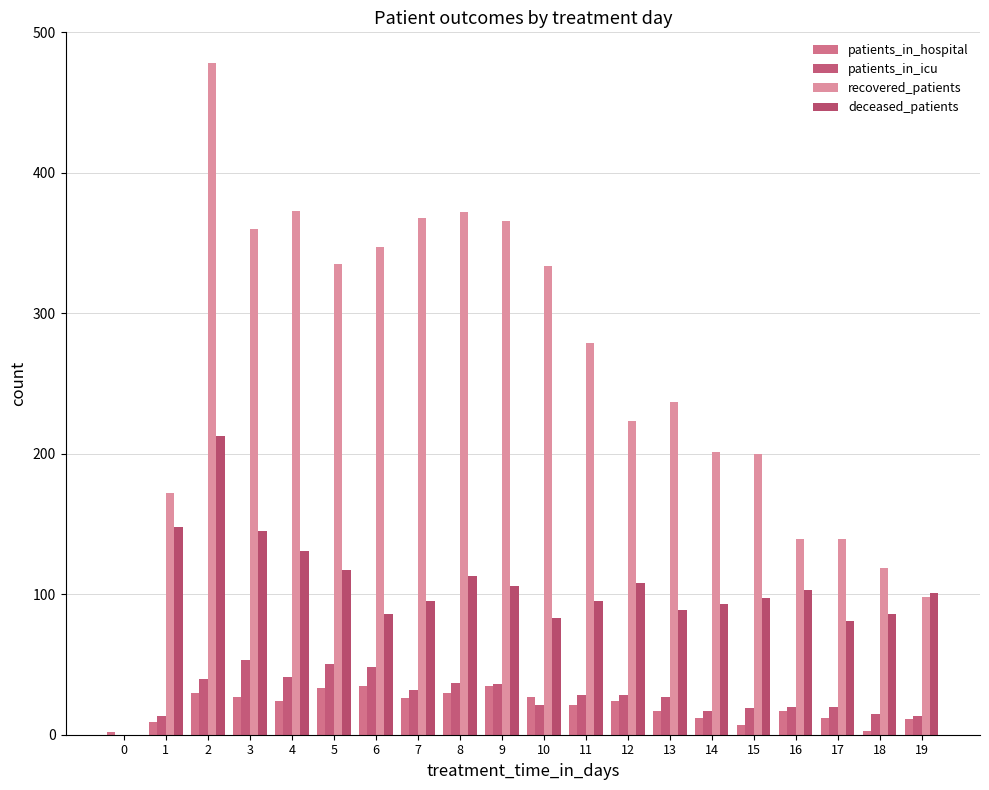

What is the highest value of the deceased_patients series?

213